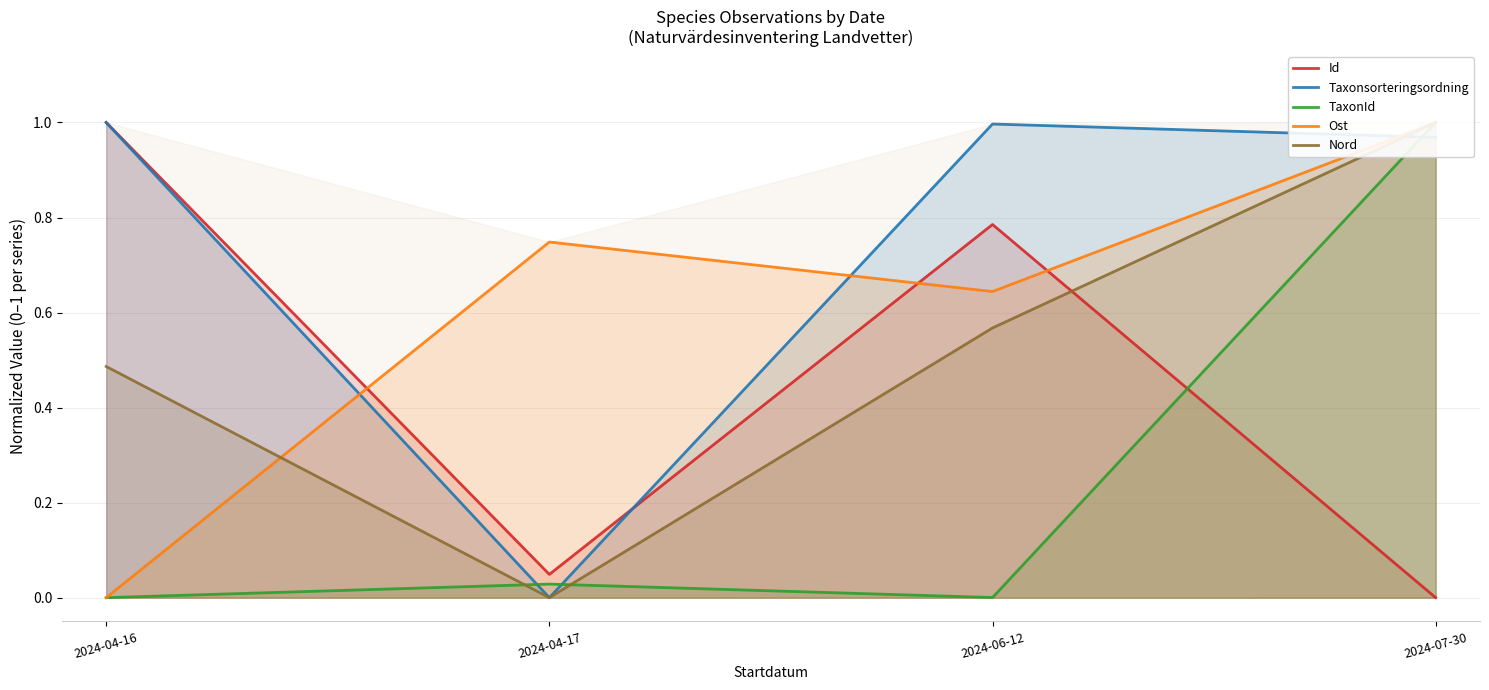

Is the value of Id at 2024-04-16 greater than the value of TaxonId at 2024-04-16?

Yes